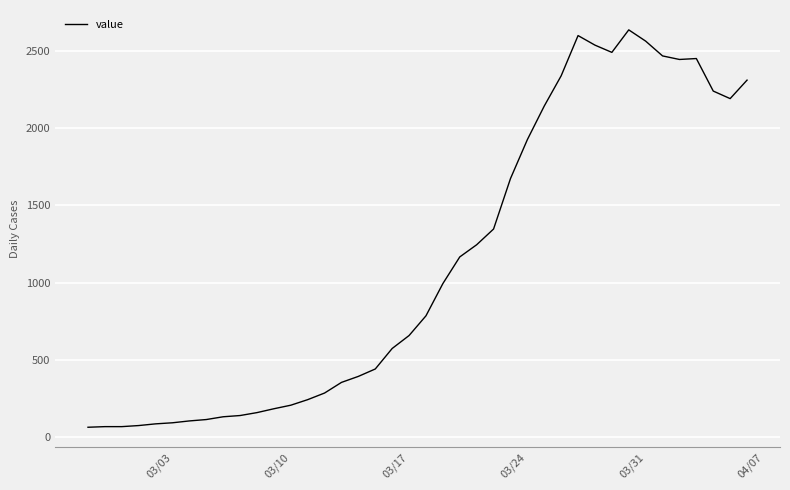

What is the maximum value shown in the chart?

2639